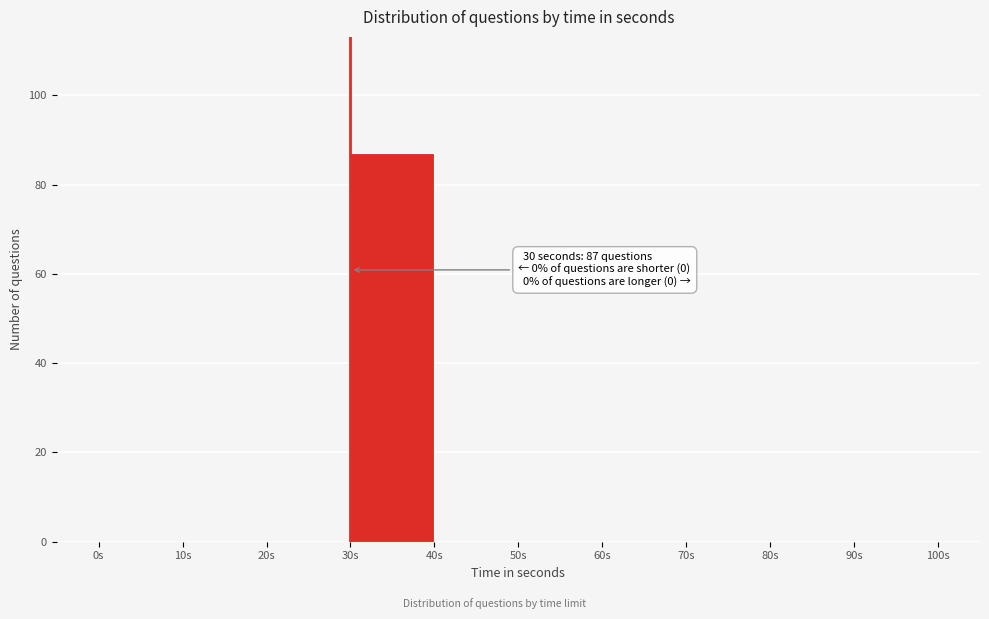

Over which range of the x-axis is the bar tallest?

30 to 40